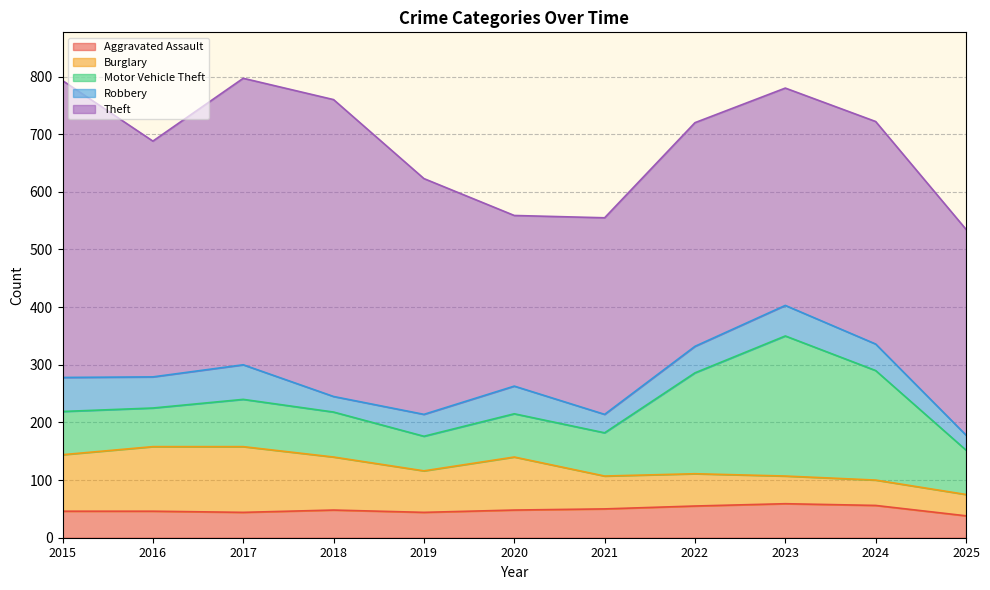

What is the difference between the maximum and minimum values in the Motor Vehicle Theft series?

183